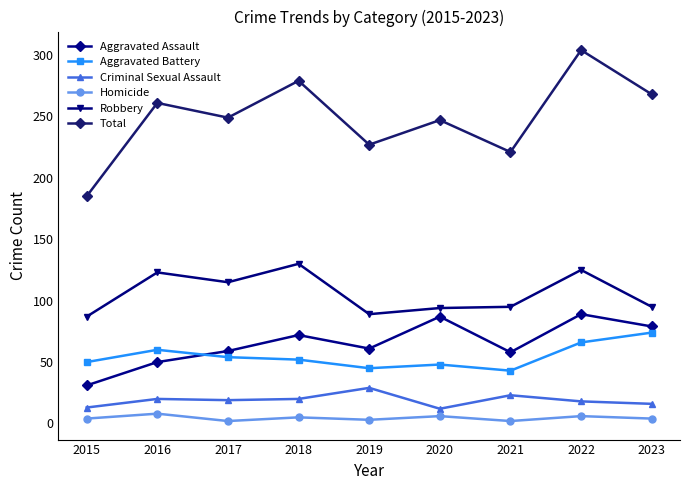

At 2023, list the series in order from smallest to largest.

Homicide, Criminal Sexual Assault, Aggravated Battery, Aggravated Assault, Robbery, Total